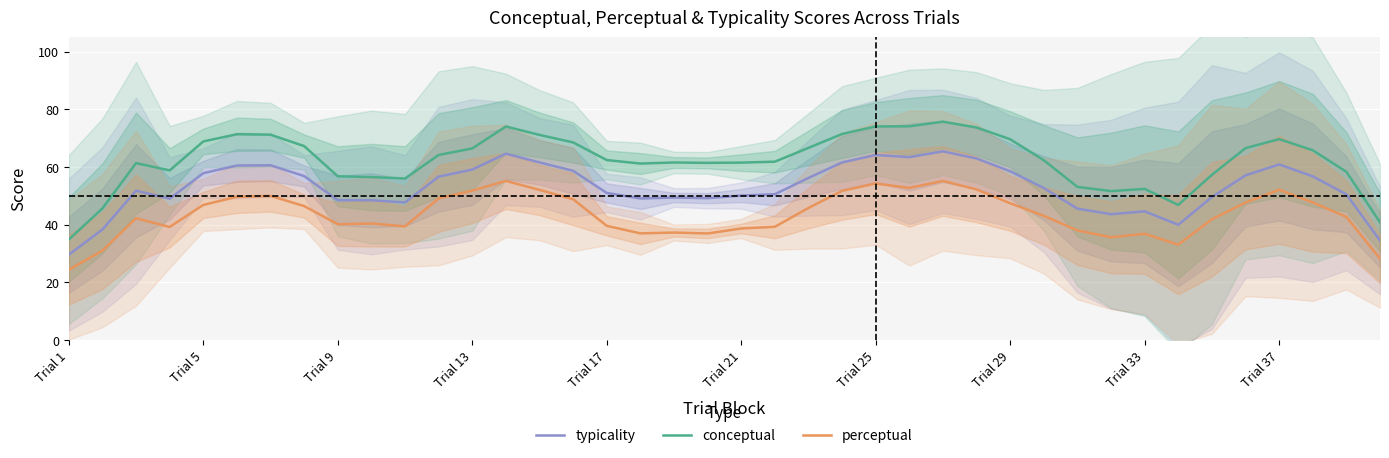

True or false: perceptual and typicality cross at least once.

False